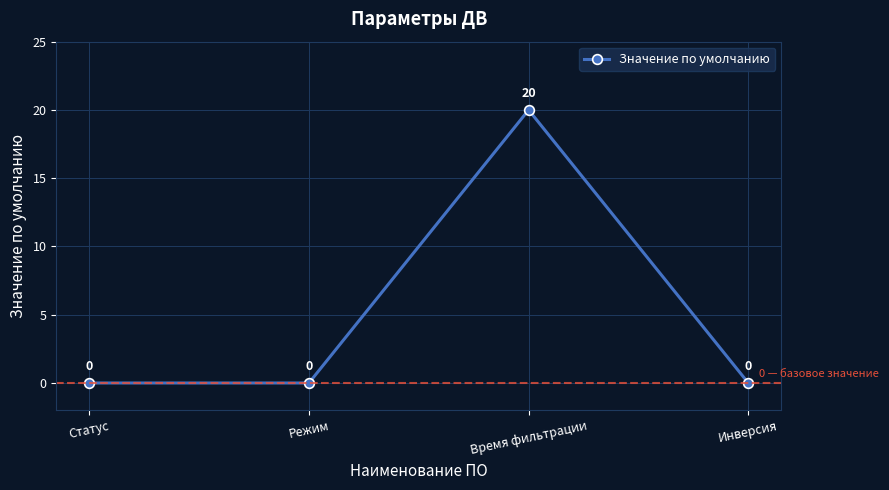

Reading left to right, what are all the values shown in this chart?

0	0	20	0